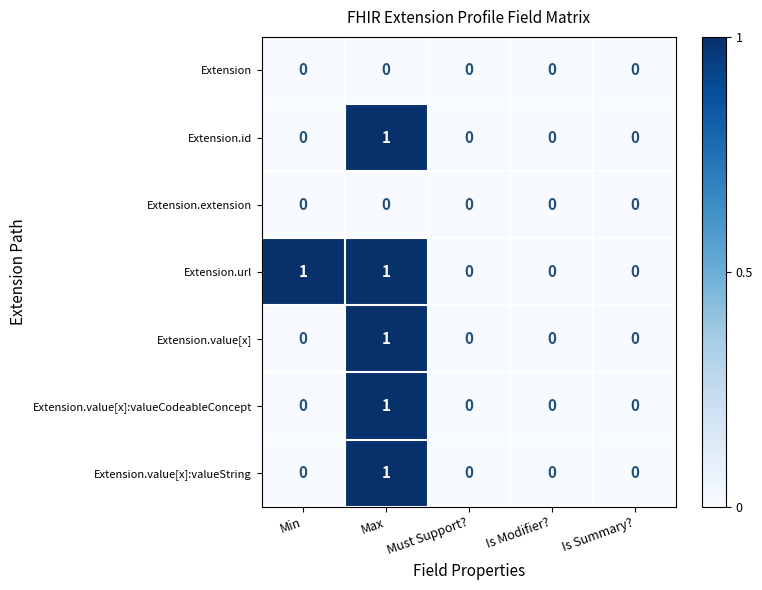

True or false: Extension has a value of 0 at Is Modifier?.

True